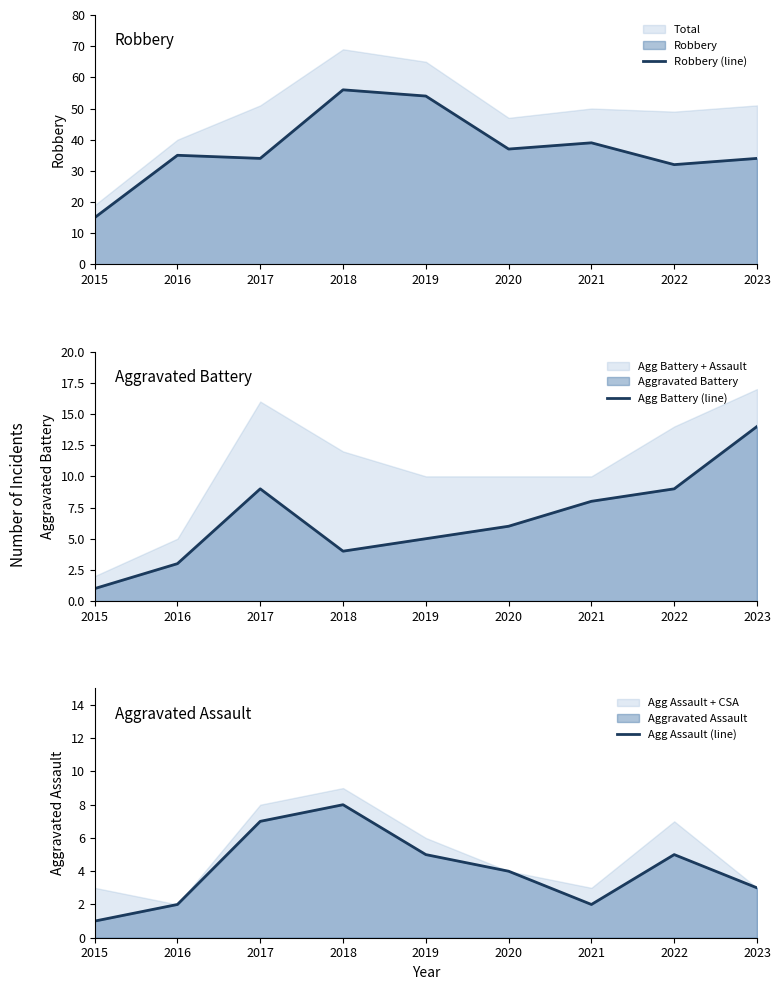

Between 2019 and 2023, which series saw the biggest shift?

Robbery (line)